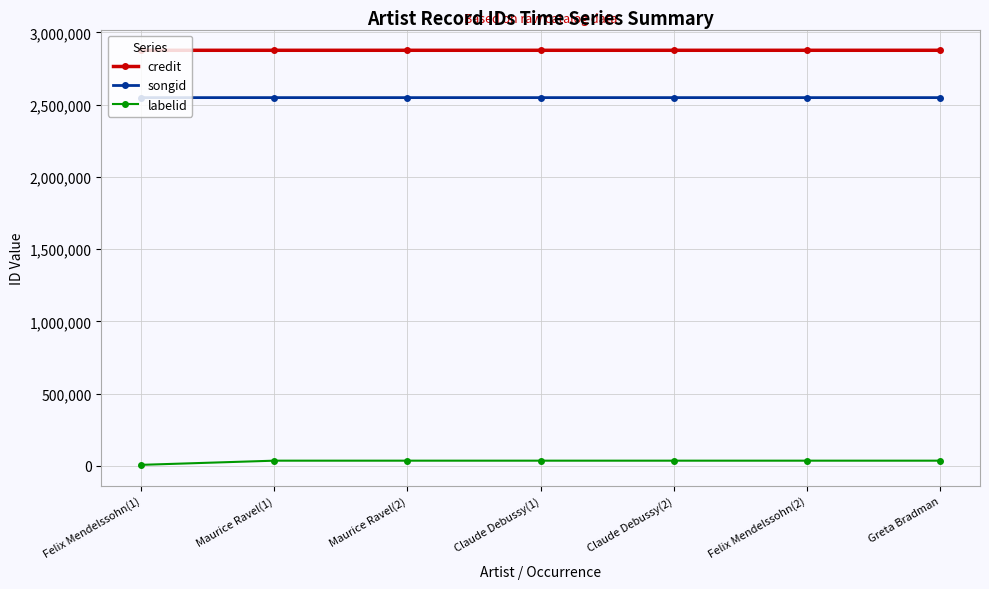

What is the sum of all songid values?

17843917